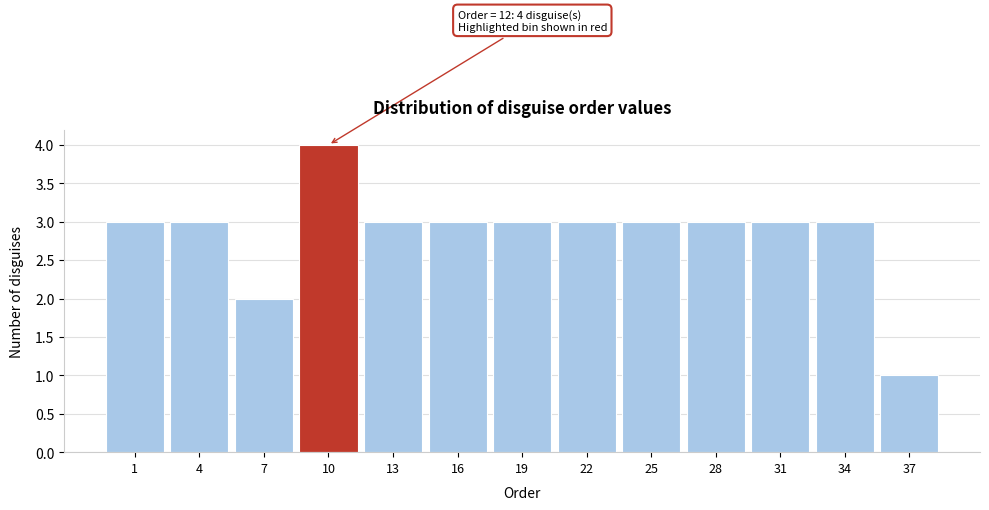

Reading left to right, list all the values displayed in this chart.

1=3	4=3	7=2	10=4	13=3	16=3	19=3	22=3	25=3	28=3	31=3	34=3	37=1